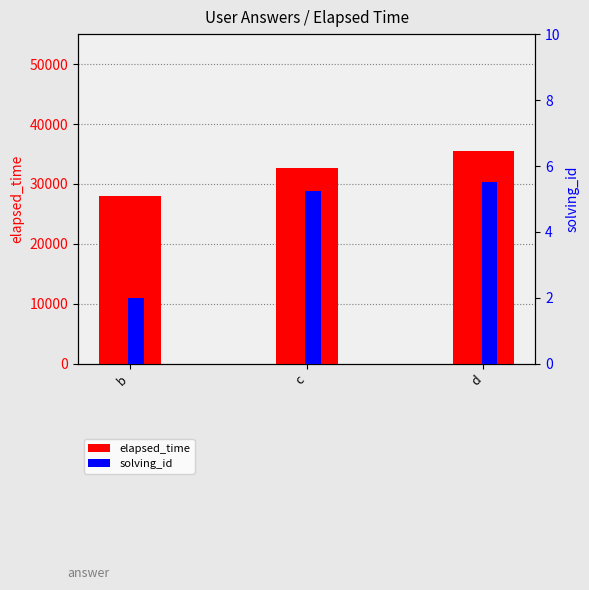

At which category is the sum across all series the highest?

d